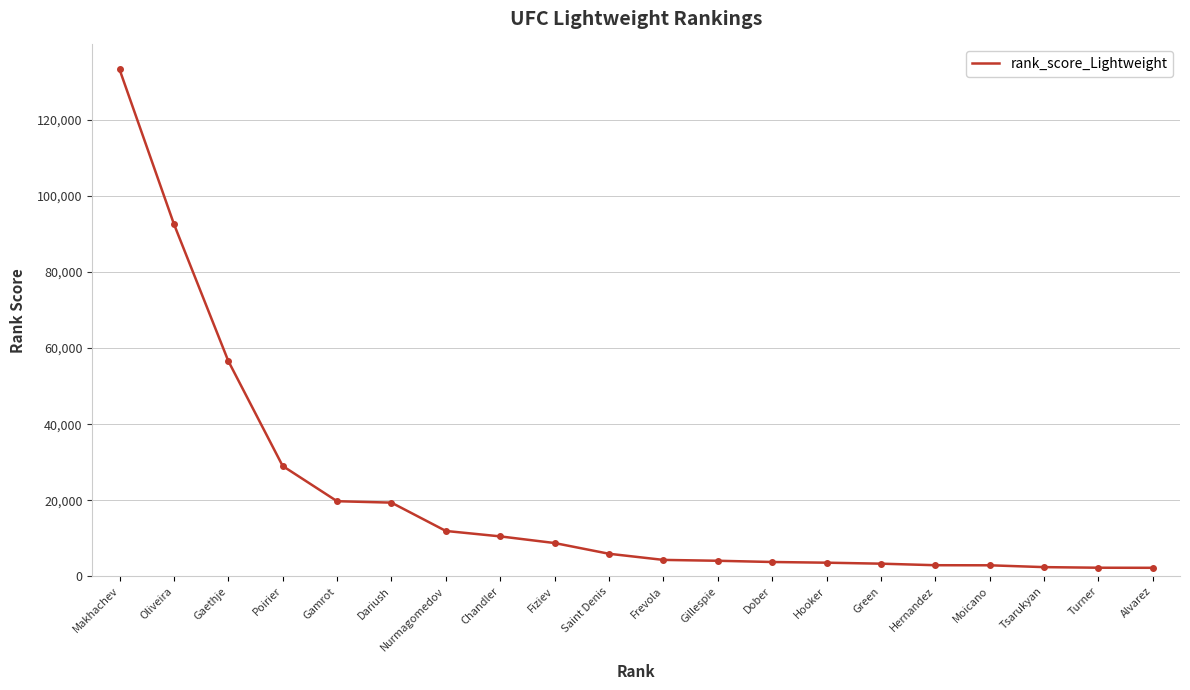

Read the value at Poirier.

29013.8